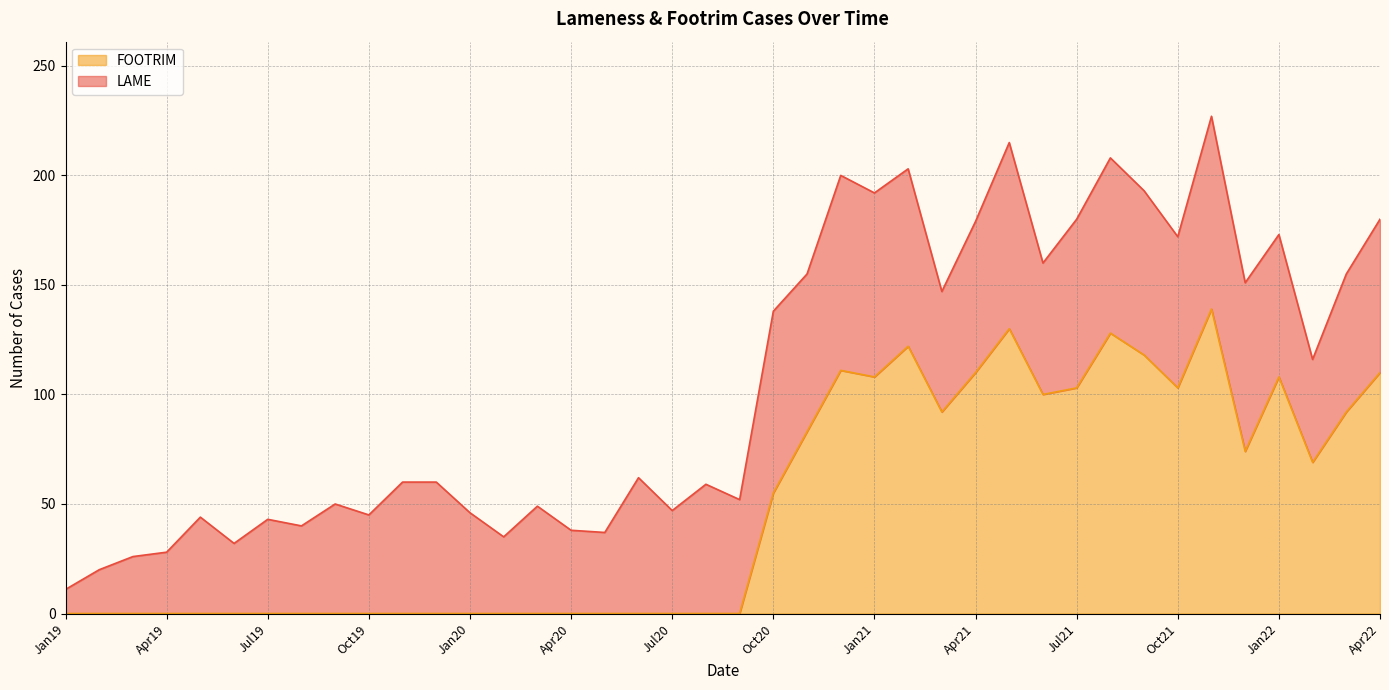

The value of FOOTRIM at Apr19 is 0. True or false?

True